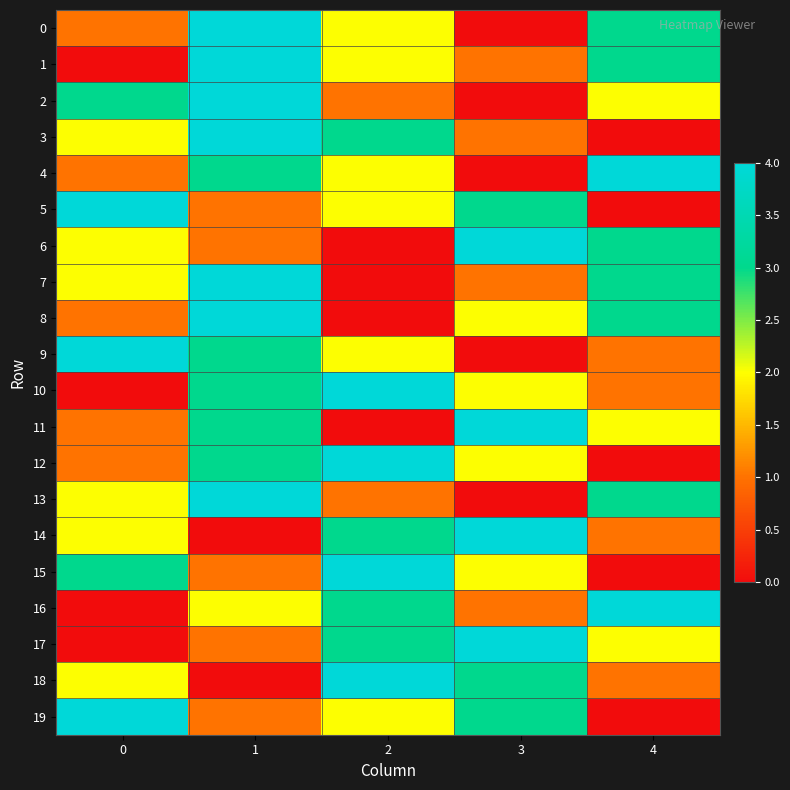

Reading left to right, list all the values displayed in this chart.

0: 0=1	1=4	2=2	3=0	4=3
1: 0=0	1=4	2=2	3=1	4=3
2: 0=3	1=4	2=1	3=0	4=2
3: 0=2	1=4	2=3	3=1	4=0
4: 0=1	1=3	2=2	3=0	4=4
5: 0=4	1=1	2=2	3=3	4=0
6: 0=2	1=1	2=0	3=4	4=3
7: 0=2	1=4	2=0	3=1	4=3
8: 0=1	1=4	2=0	3=2	4=3
9: 0=4	1=3	2=2	3=0	4=1
10: 0=0	1=3	2=4	3=2	4=1
11: 0=1	1=3	2=0	3=4	4=2
12: 0=1	1=3	2=4	3=2	4=0
13: 0=2	1=4	2=1	3=0	4=3
14: 0=2	1=0	2=3	3=4	4=1
15: 0=3	1=1	2=4	3=2	4=0
16: 0=0	1=2	2=3	3=1	4=4
17: 0=0	1=1	2=3	3=4	4=2
18: 0=2	1=0	2=4	3=3	4=1
19: 0=4	1=1	2=2	3=3	4=0